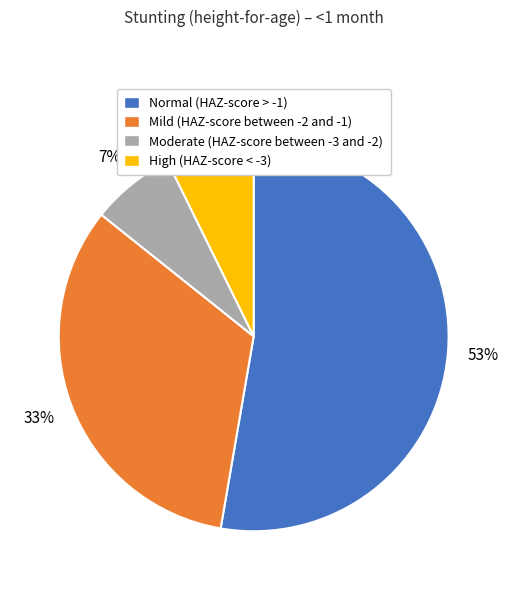

What is the largest slice in the pie chart?

Normal (HAZ-score > -1)